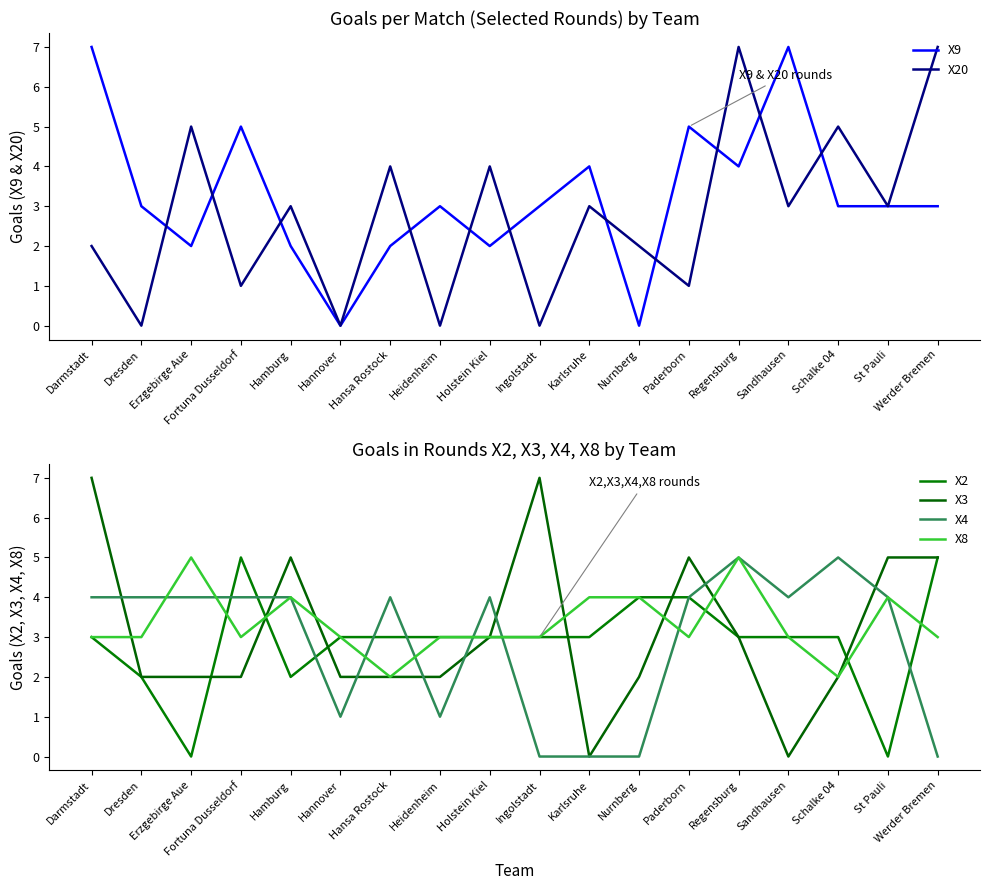

What position from the left is Dresden?

2